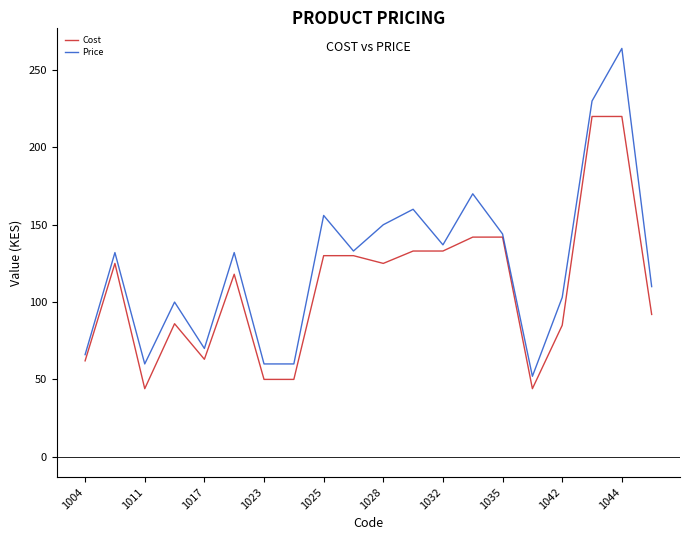

Which series has the largest total across all categories?

Price